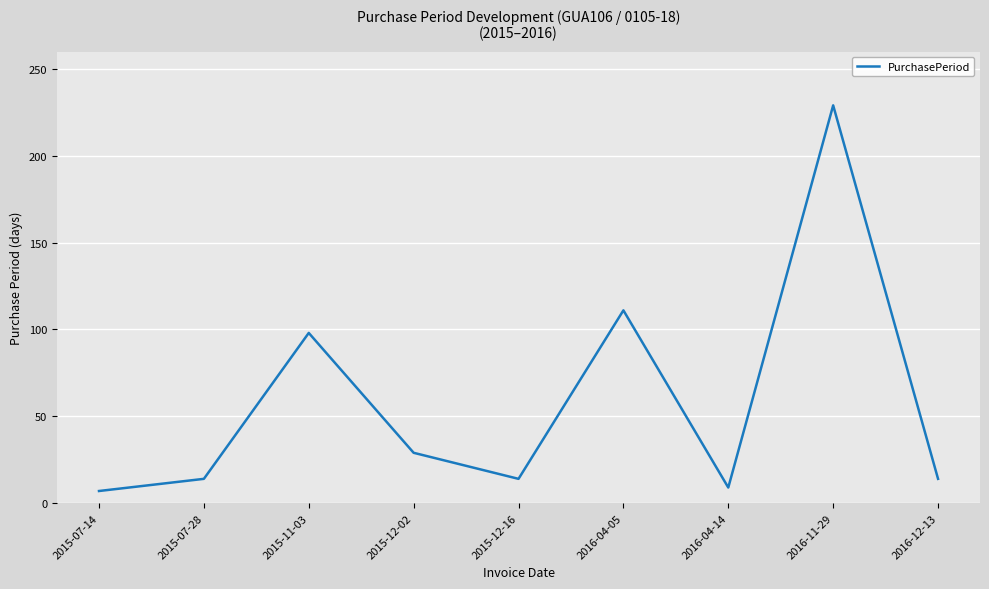

How many lines are shown in the chart?

1